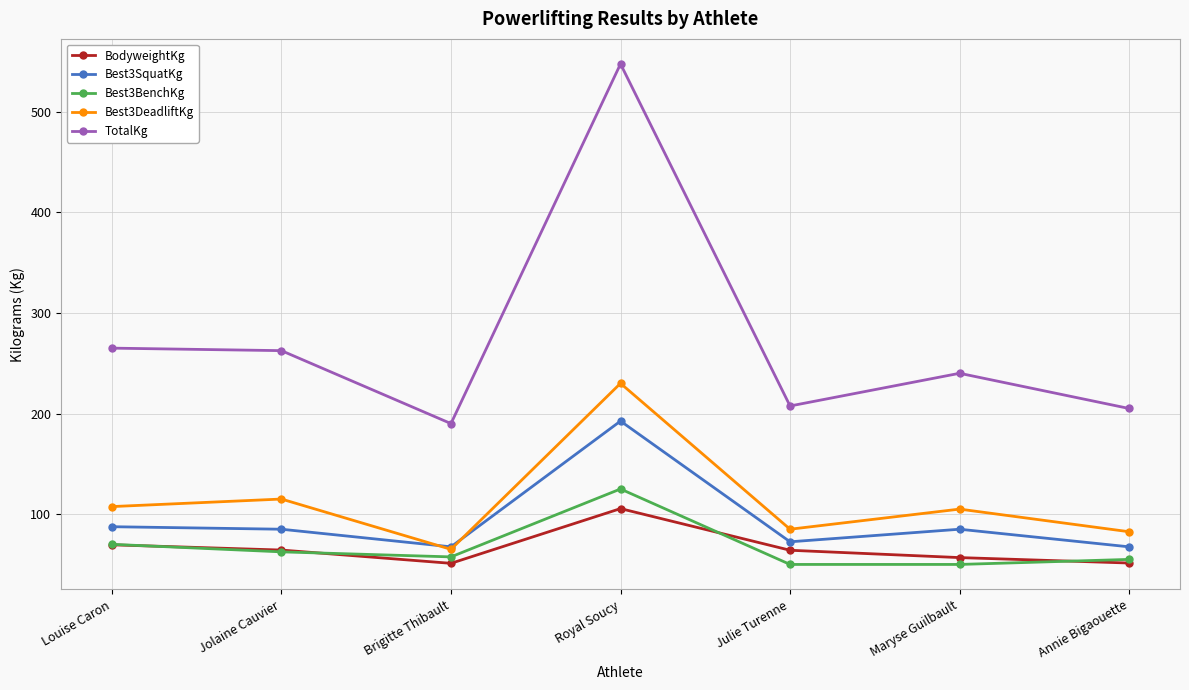

At which category is the sum across all series the highest?

Royal Soucy